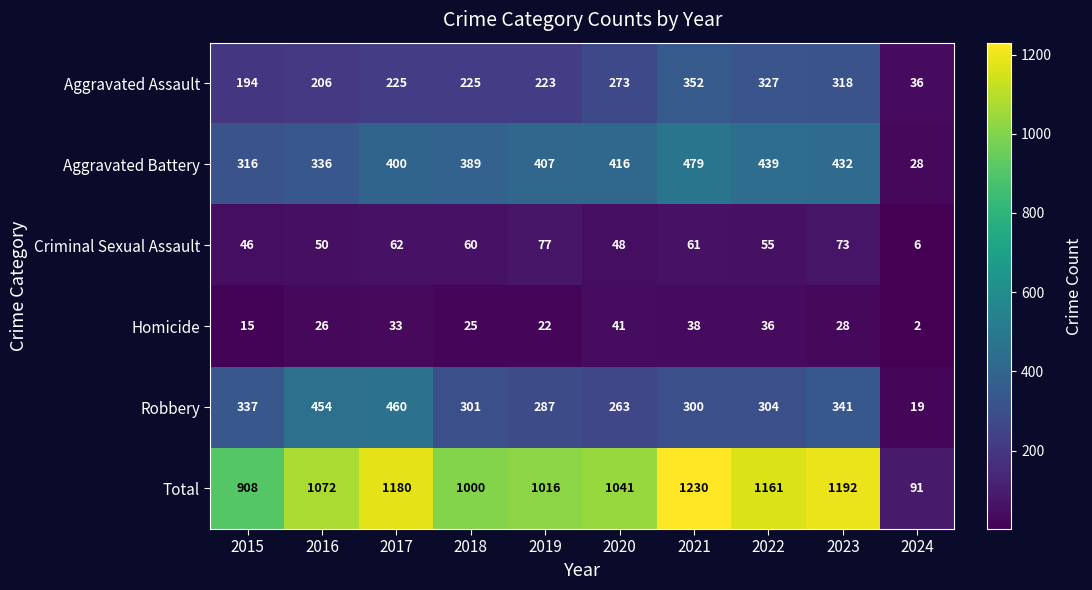

Rank the categories by Criminal Sexual Assault value from lowest to highest.

2024, 2015, 2020, 2016, 2022, 2018, 2021, 2017, 2023, 2019